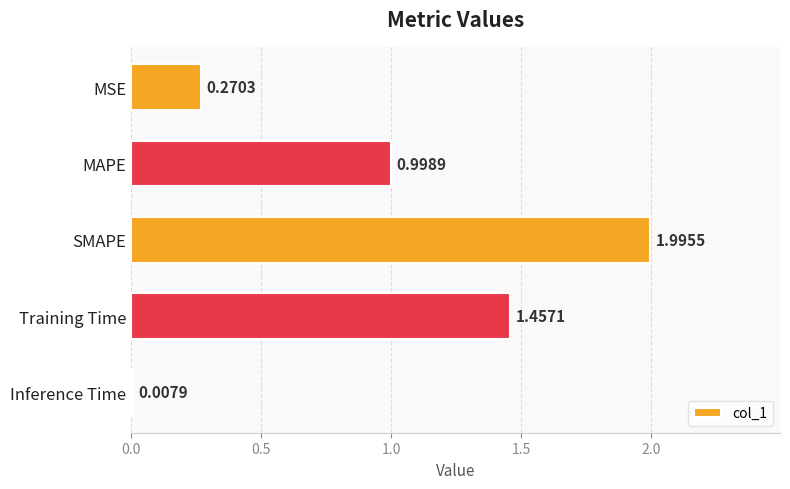

At which category does the chart reach its minimum across all series?

Inference Time